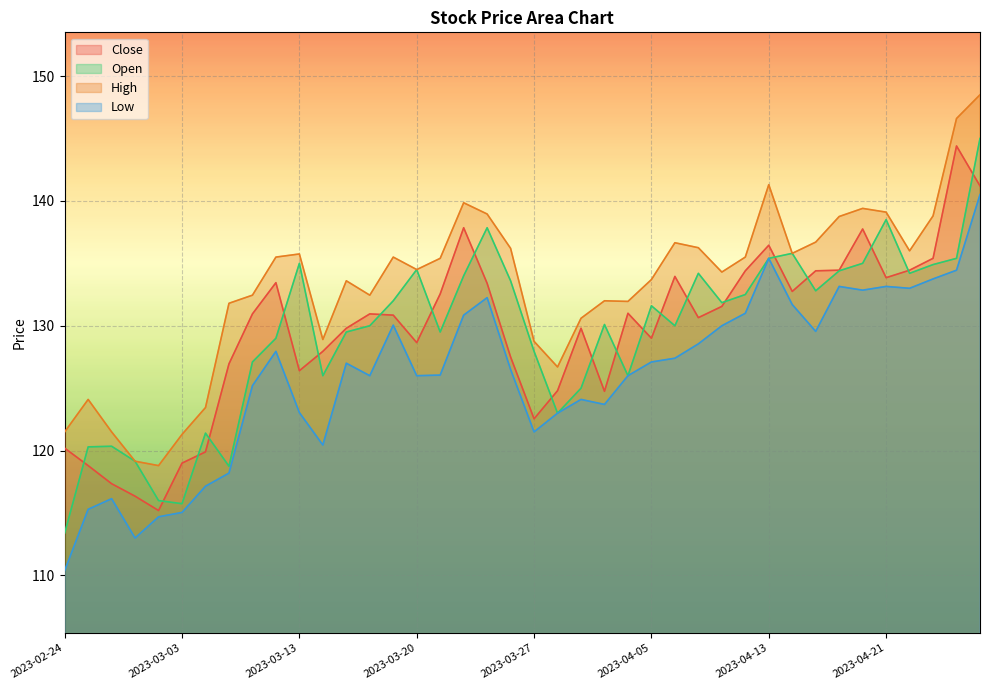

How many lines are shown in the chart?

4